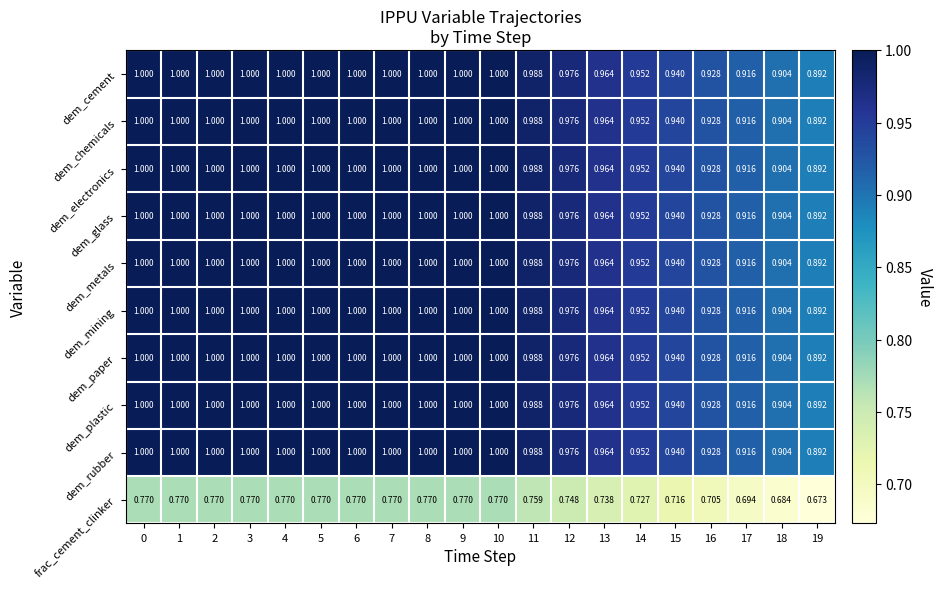

At how many categories does at least one series exceed 0?

20